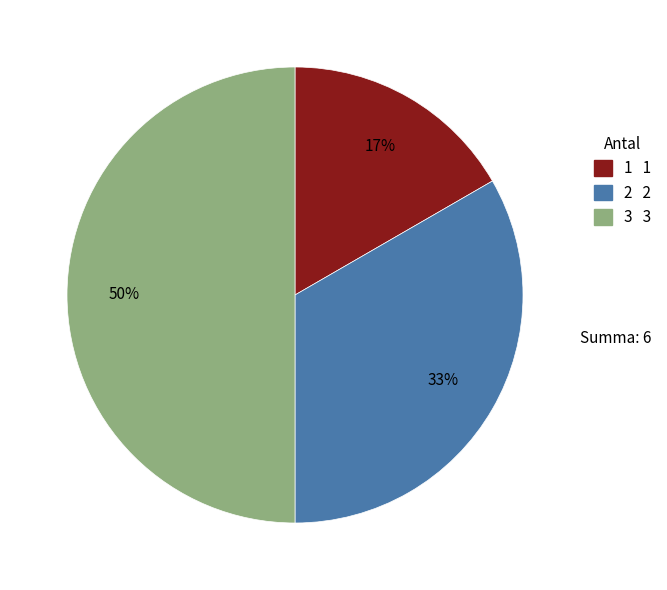

True or false: 2 accounts for 33% of the total.

True